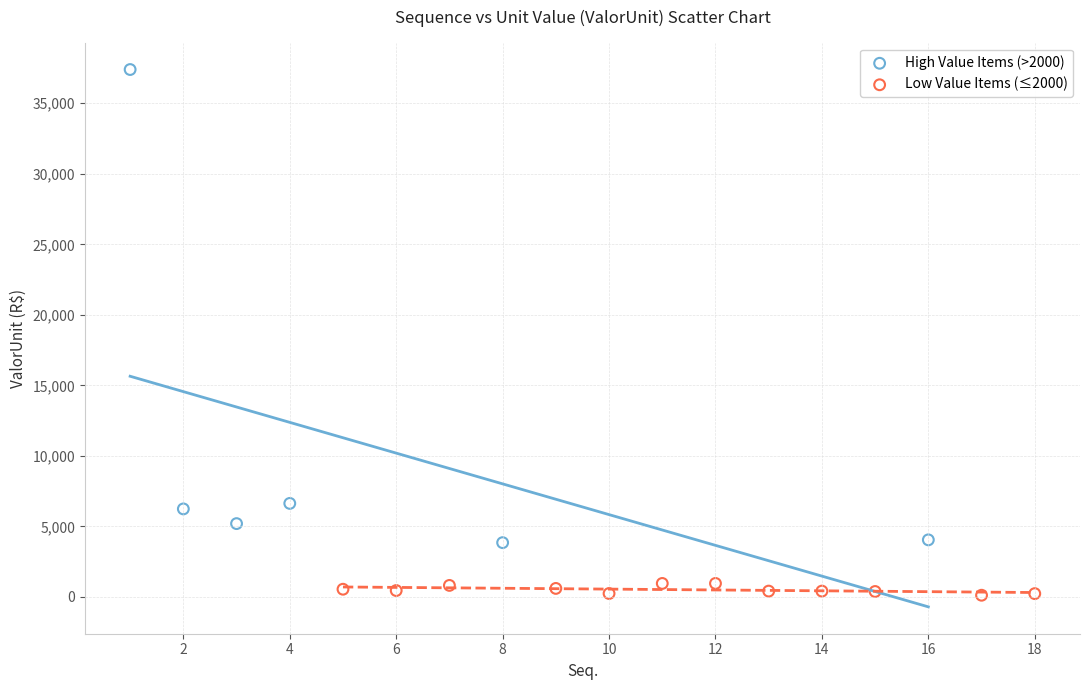

What are all the series names shown in the legend?

High Value Items (>2000), Low Value Items (≤2000)